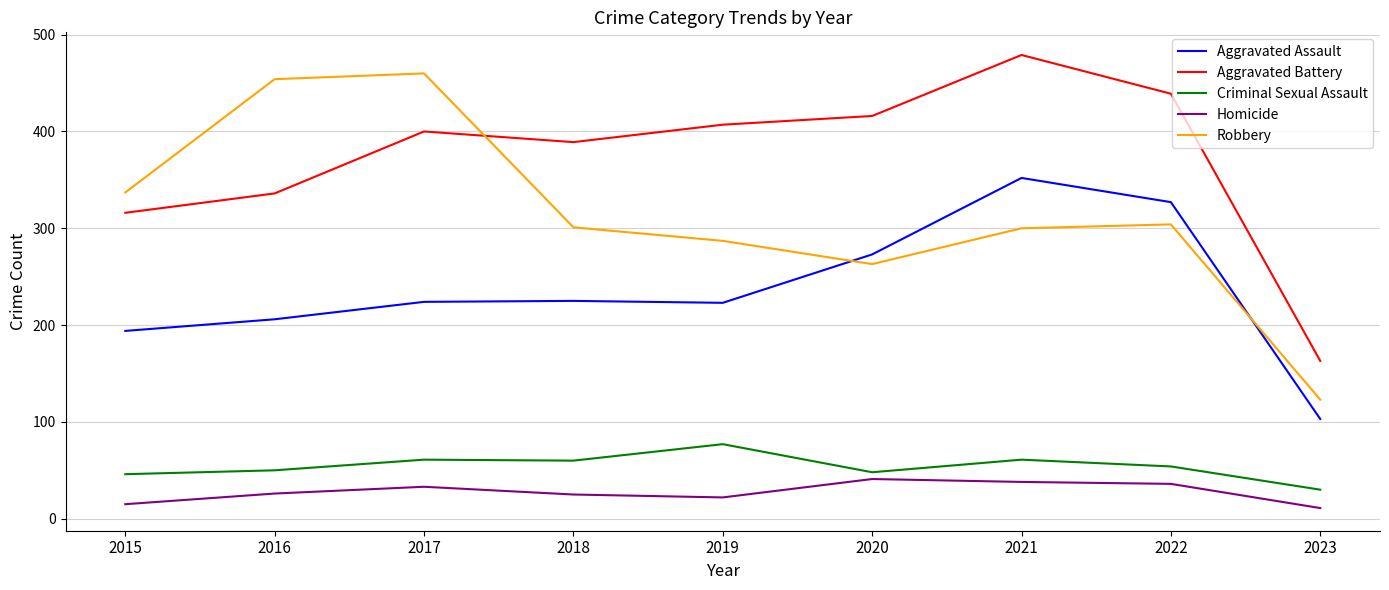

How many lines are shown in the chart?

5